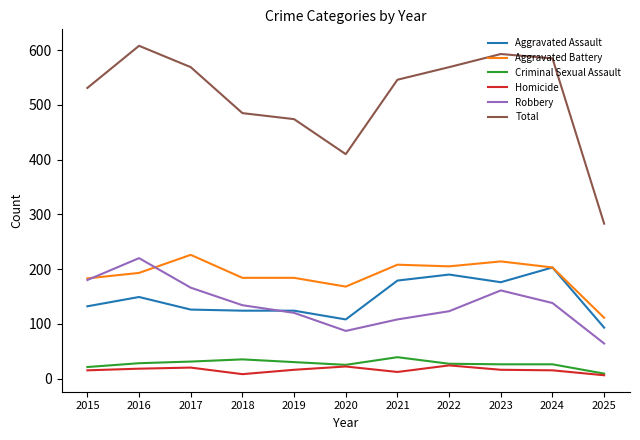

What is the difference between the highest and lowest values at 2017?

549